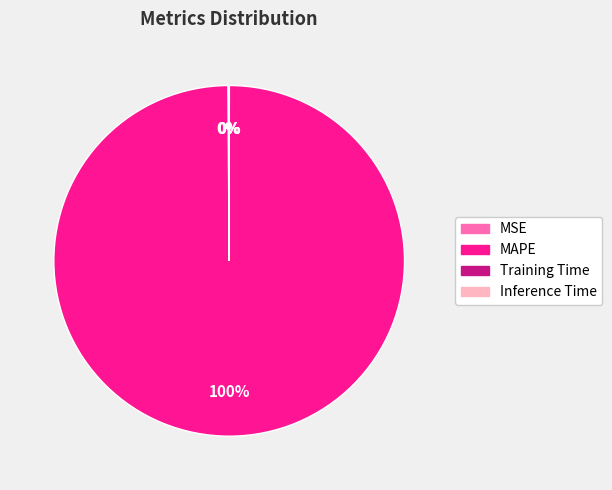

Which category has the biggest portion of the pie?

MAPE